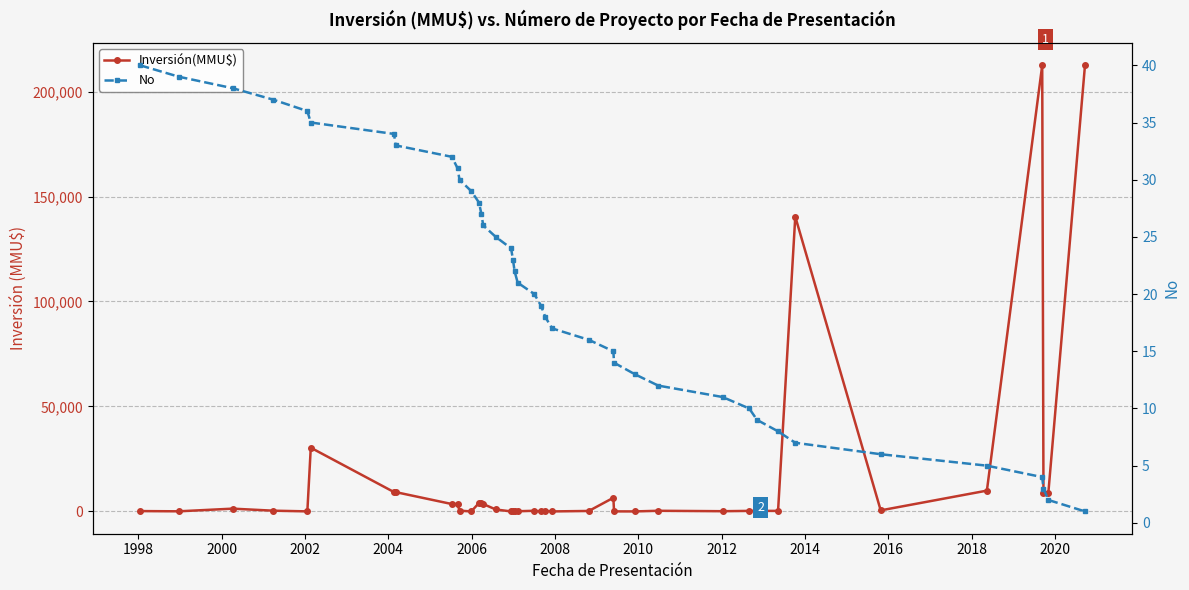

How many times do Inversión(MMU$) and No cross each other?

12